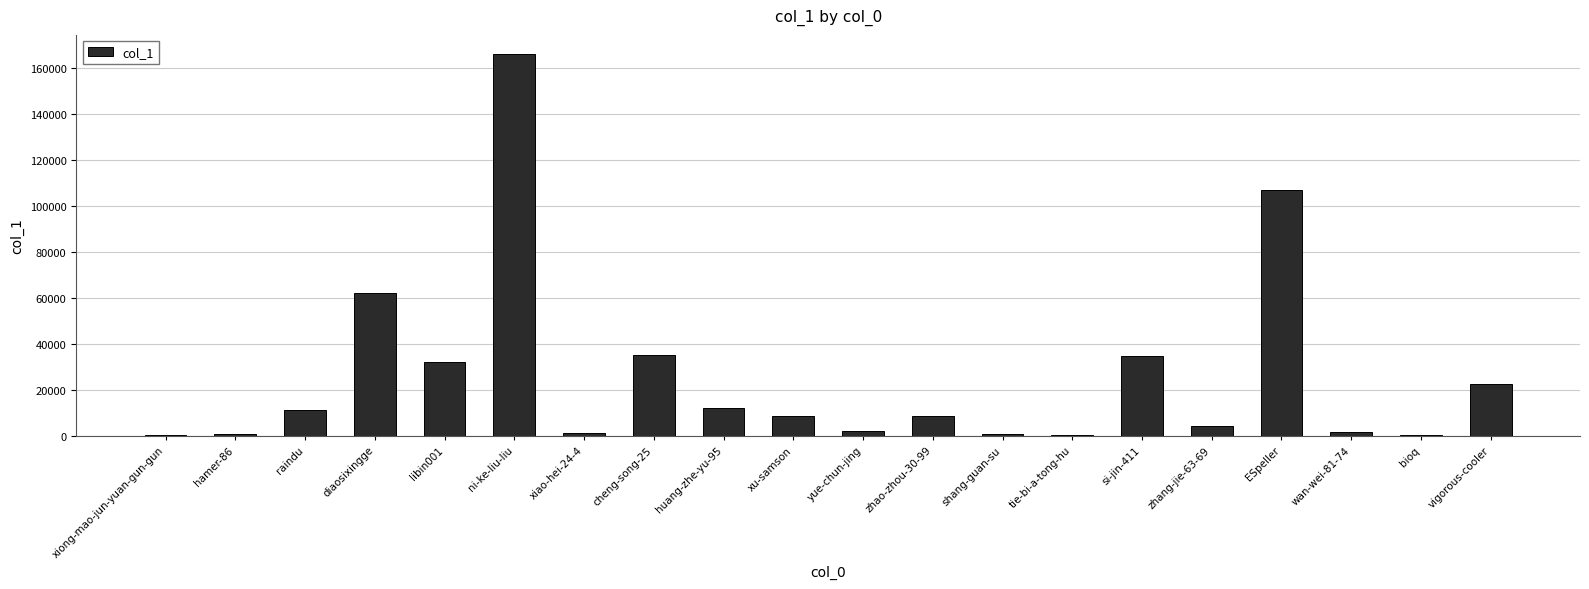

Between zhao-zhou-30-99 and zhang-jie-63-69, which is larger?

zhao-zhou-30-99